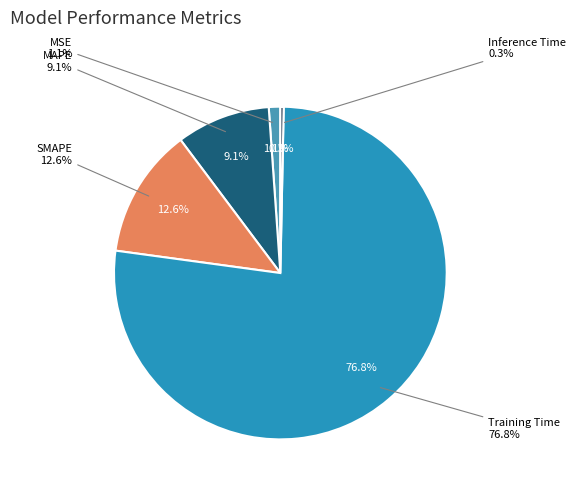

Does any single category account for the majority?

Yes